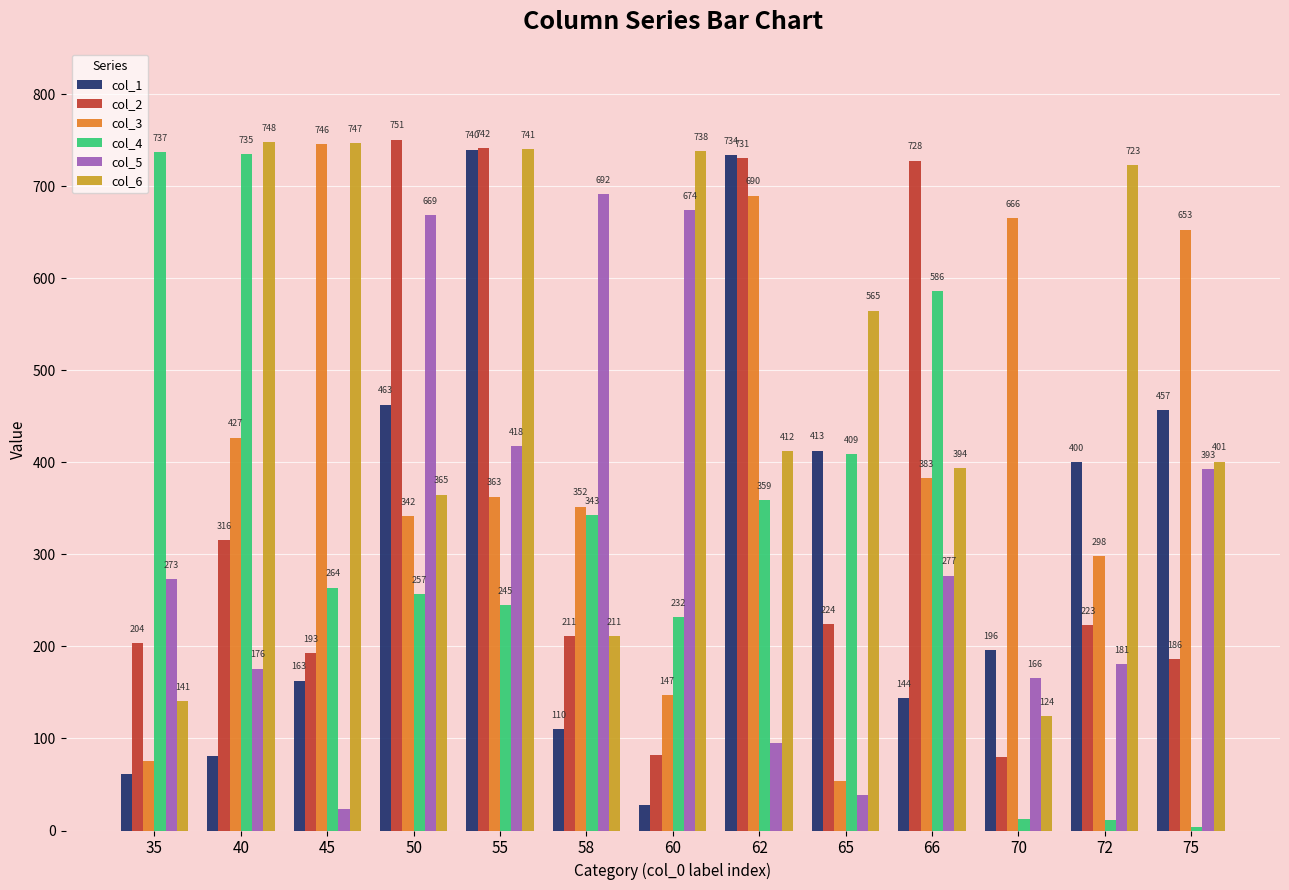

Reading right to left, what are all the values shown in this chart?

col_1: 457	400	196	144	413	734	28	110	740	463	163	81	61
col_2: 186	223	80	728	224	731	82	211	742	751	193	316	204
col_3: 653	298	666	383	54	690	147	352	363	342	746	427	76
col_4: 4	11	12	586	409	359	232	343	245	257	264	735	737
col_5: 393	181	166	277	39	95	674	692	418	669	23	176	273
col_6: 401	723	124	394	565	412	738	211	741	365	747	748	141